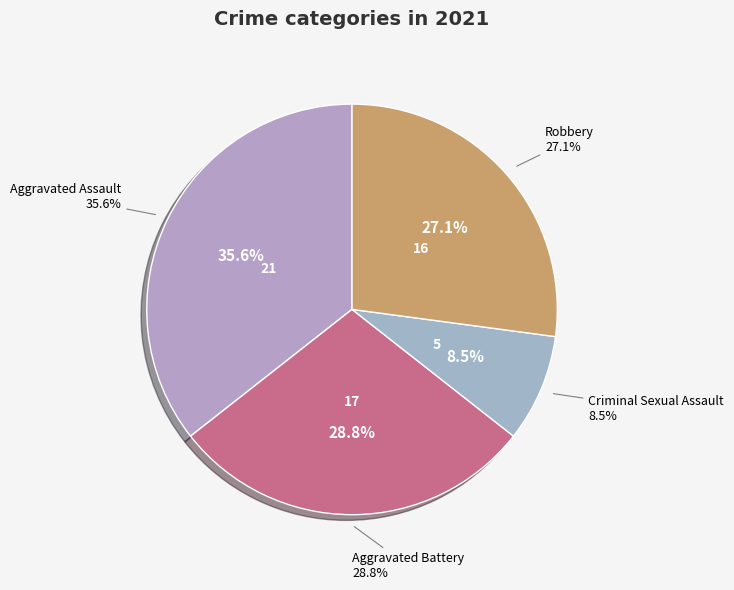

Is there any slice that represents more than half of the pie?

No